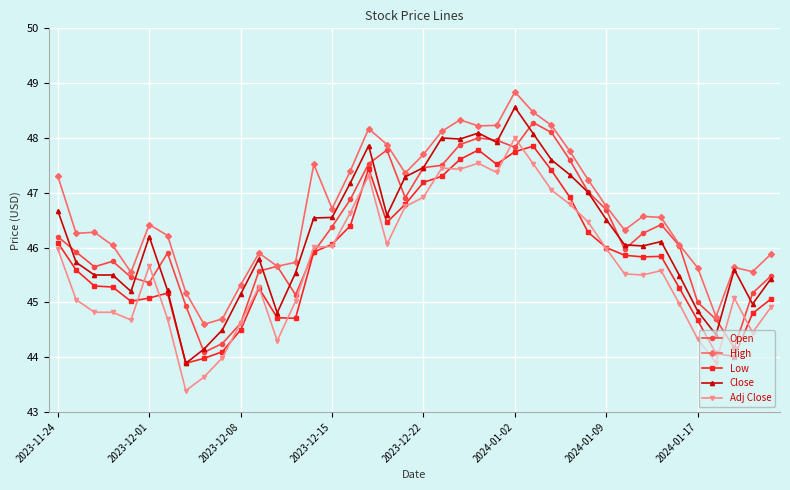

True or false: Adj Close has more than 2 points higher than both neighbors.

True